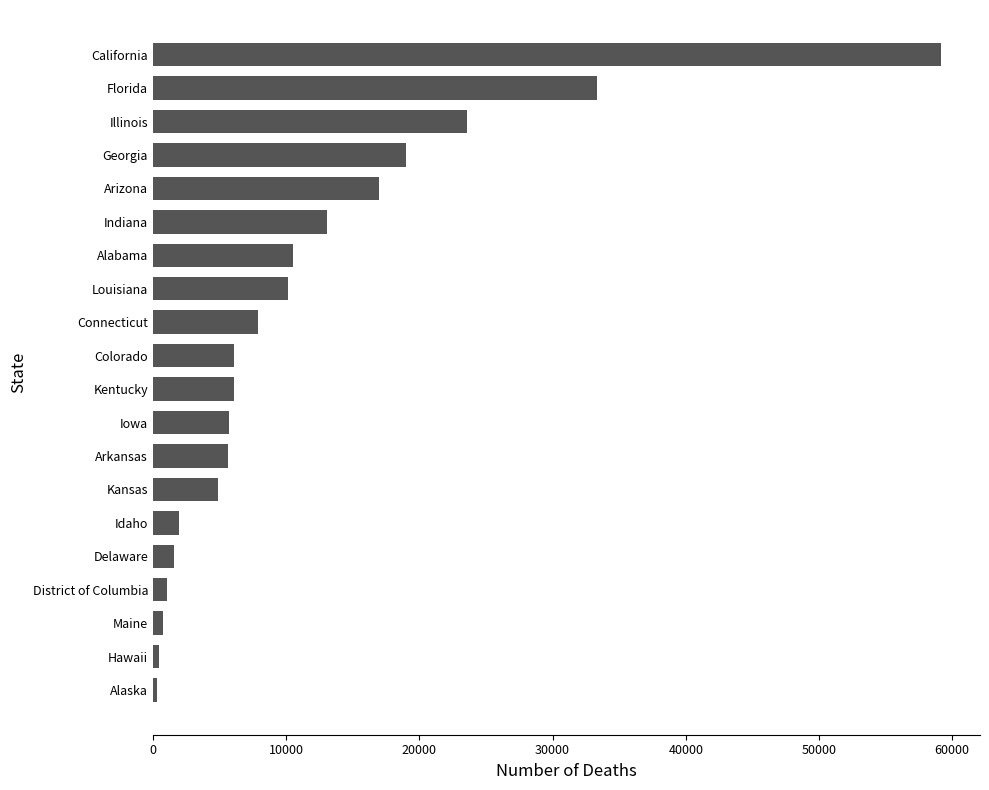

Does the chart contain stacked bars?

No